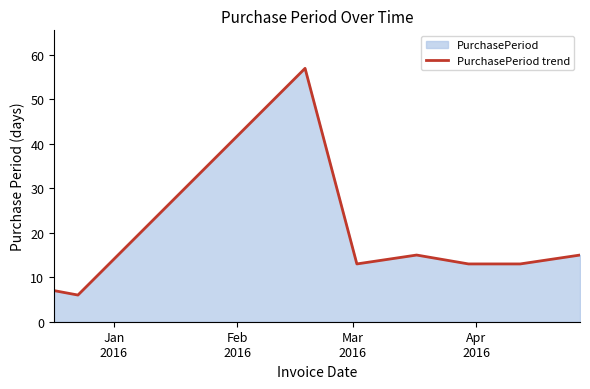

What is the minimum value shown in the chart?

6